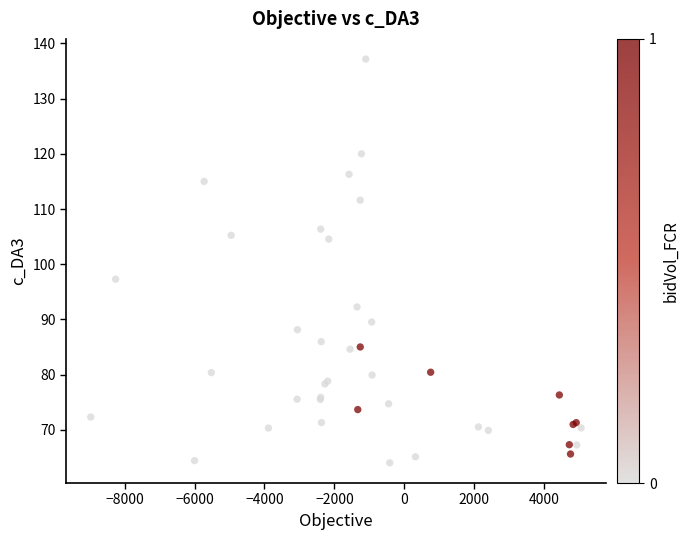

What Y value in the scatter plot is closest to 100?

97.3